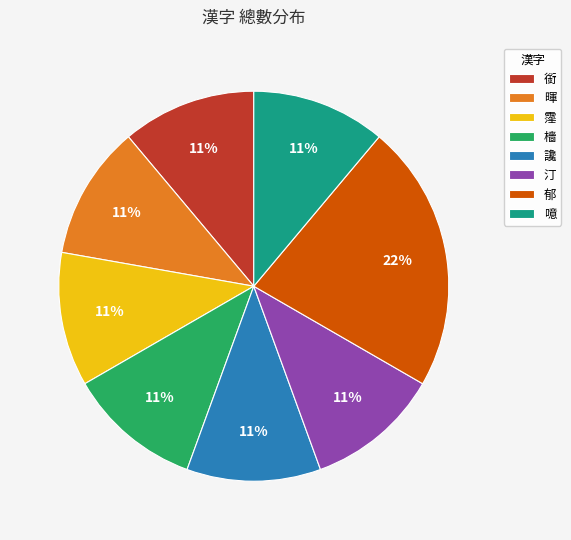

How many segments does this pie chart have?

8